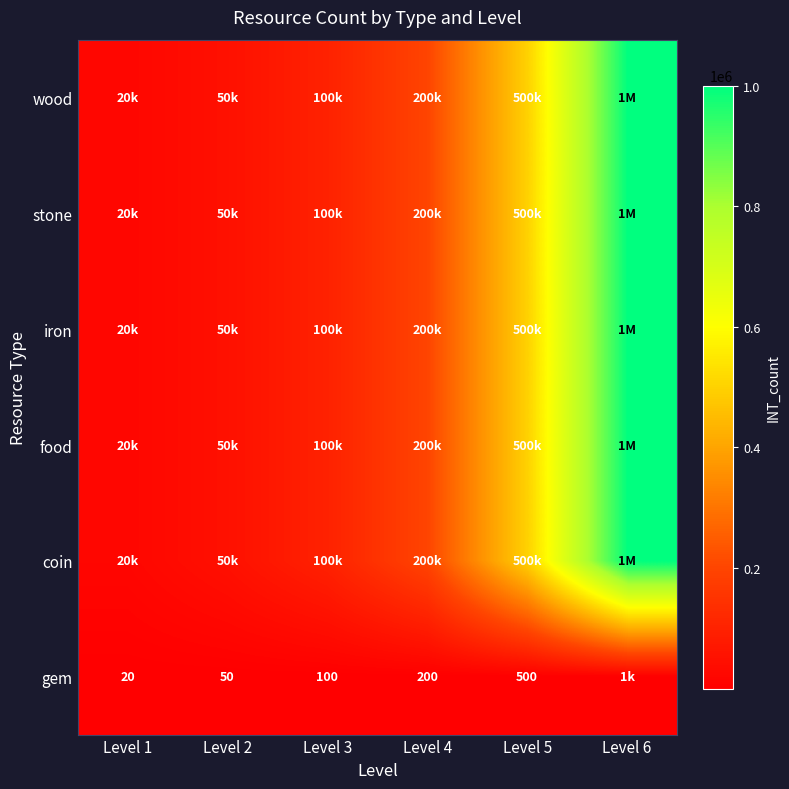

How many series are shown in this chart?

6